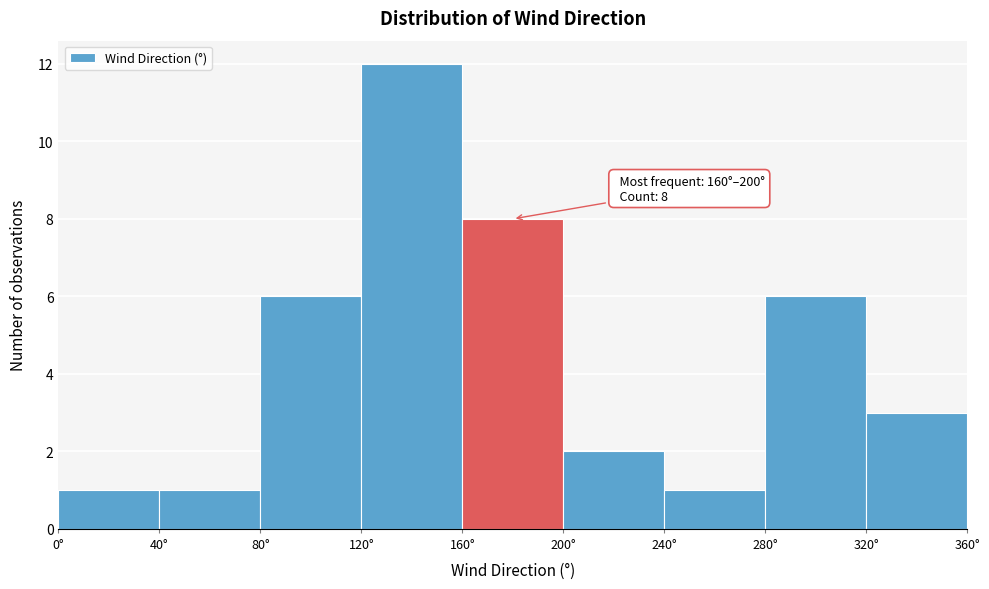

Which range on the x-axis has the tallest bar?

120 to 160